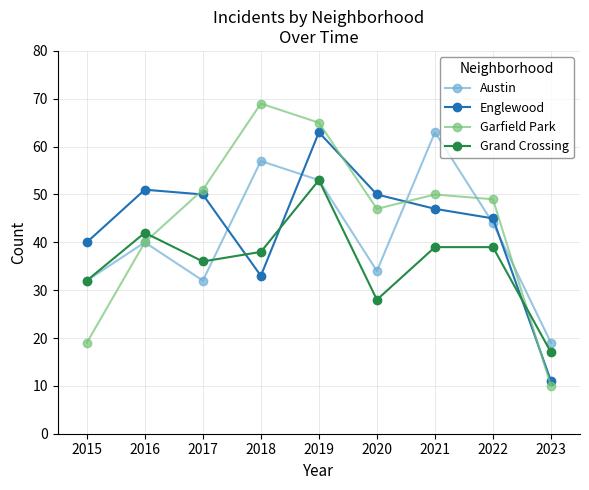

What are all the series names shown in the legend?

Austin, Englewood, Garfield Park, Grand Crossing